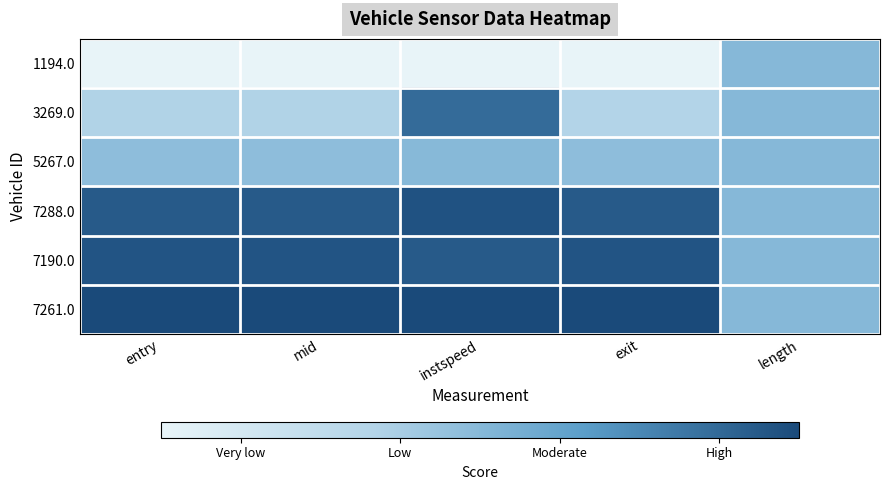

Reading left to right, list all the values displayed in this chart.

1194.0: entry=0.0	mid=0.0	instspeed=0.0	exit=0.0	length=0.5
3269.0: entry=0.3	mid=0.3	instspeed=0.9	exit=0.3	length=0.5
5267.0: entry=0.5	mid=0.5	instspeed=0.5	exit=0.5	length=0.5
7288.0: entry=0.9	mid=0.9	instspeed=1.0	exit=0.9	length=0.5
7190.0: entry=1.0	mid=1.0	instspeed=0.9	exit=1.0	length=0.5
7261.0: entry=1.0	mid=1.0	instspeed=1.0	exit=1.0	length=0.5